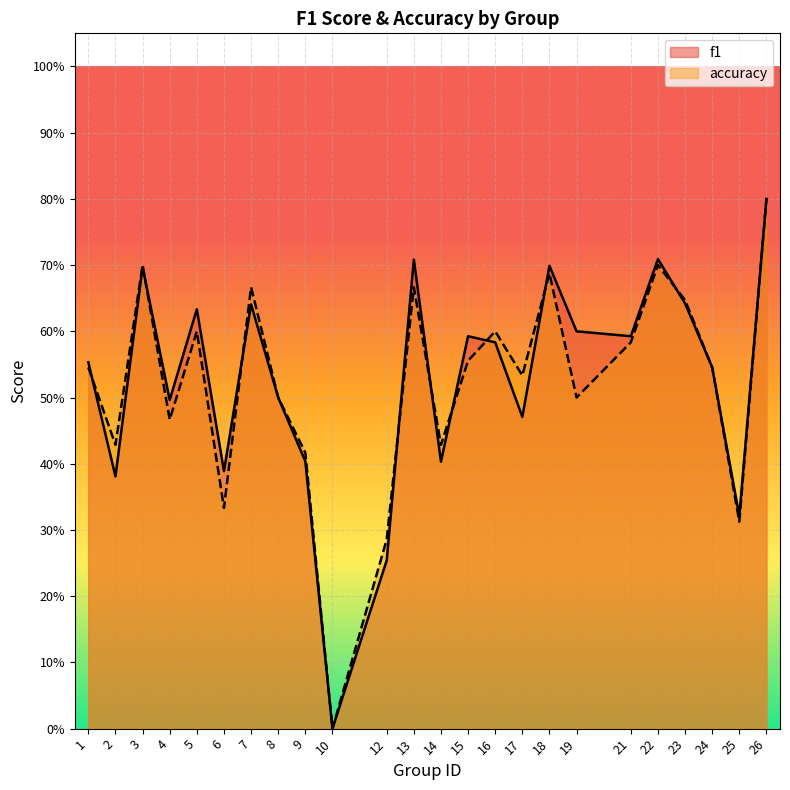

What is the value of the f1 point at the 16th from the left?

0.5